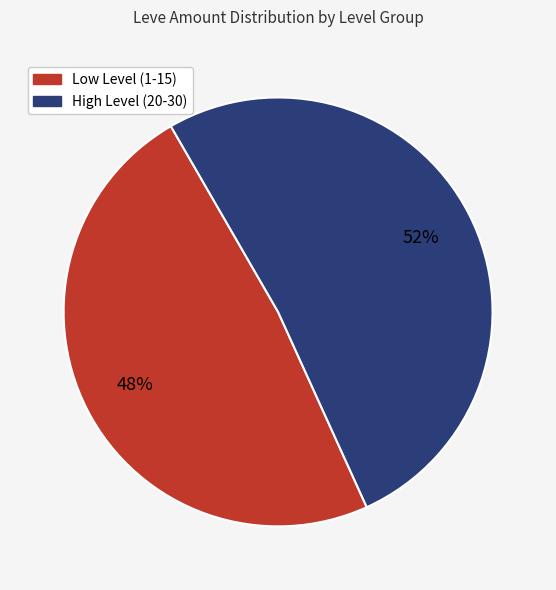

To the nearest percent, what is the average slice percentage?

50%